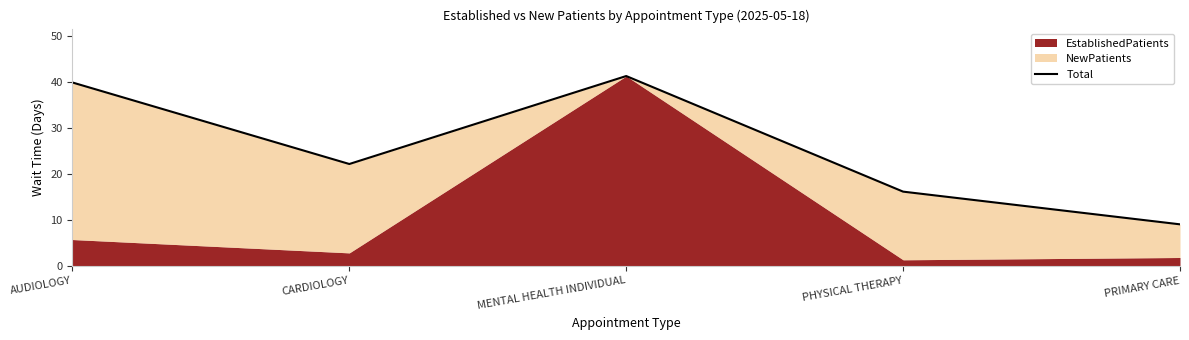

Rank the categories by value from lowest to highest.

PRIMARY CARE, PHYSICAL THERAPY, CARDIOLOGY, AUDIOLOGY, MENTAL HEALTH INDIVIDUAL